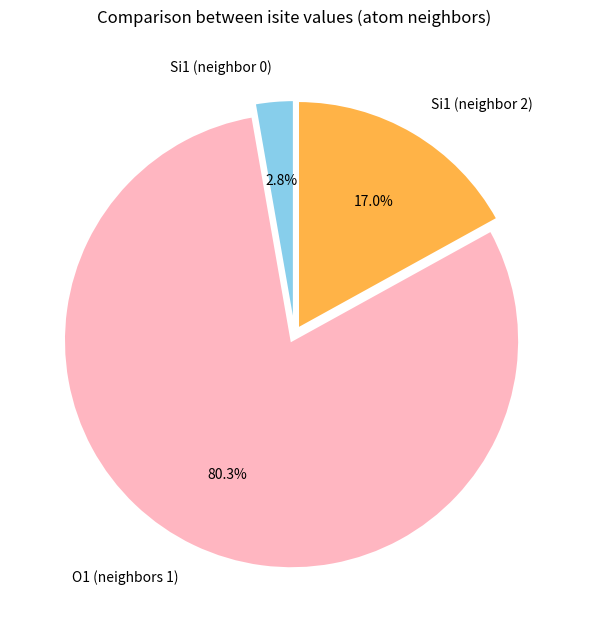

Is the sum of Si1 (neighbor 2) and O1 (neighbors 1) greater than half?

Yes